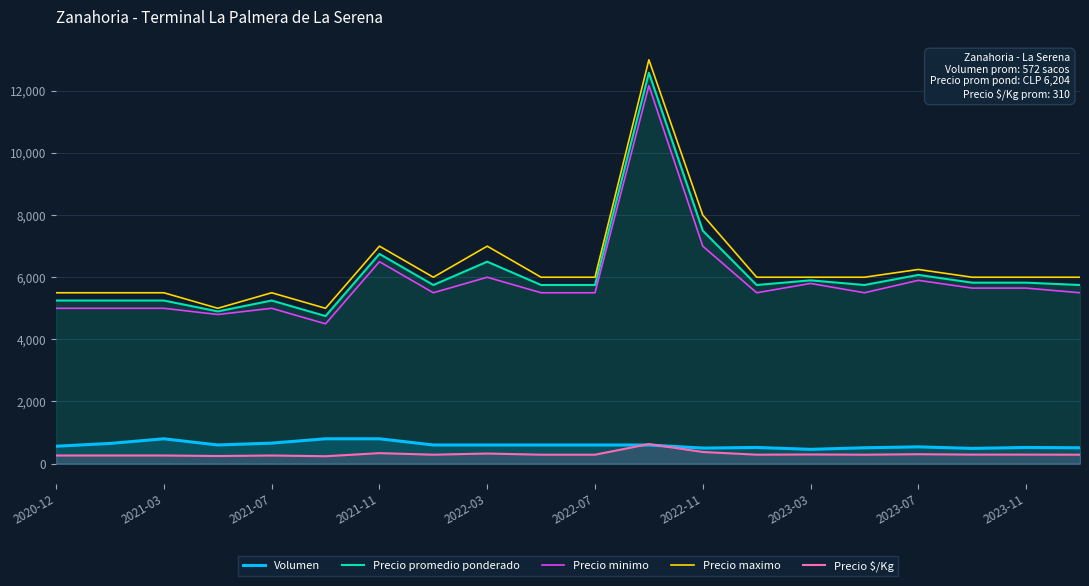

Which series has the largest range (max minus min)?

Precio maximo